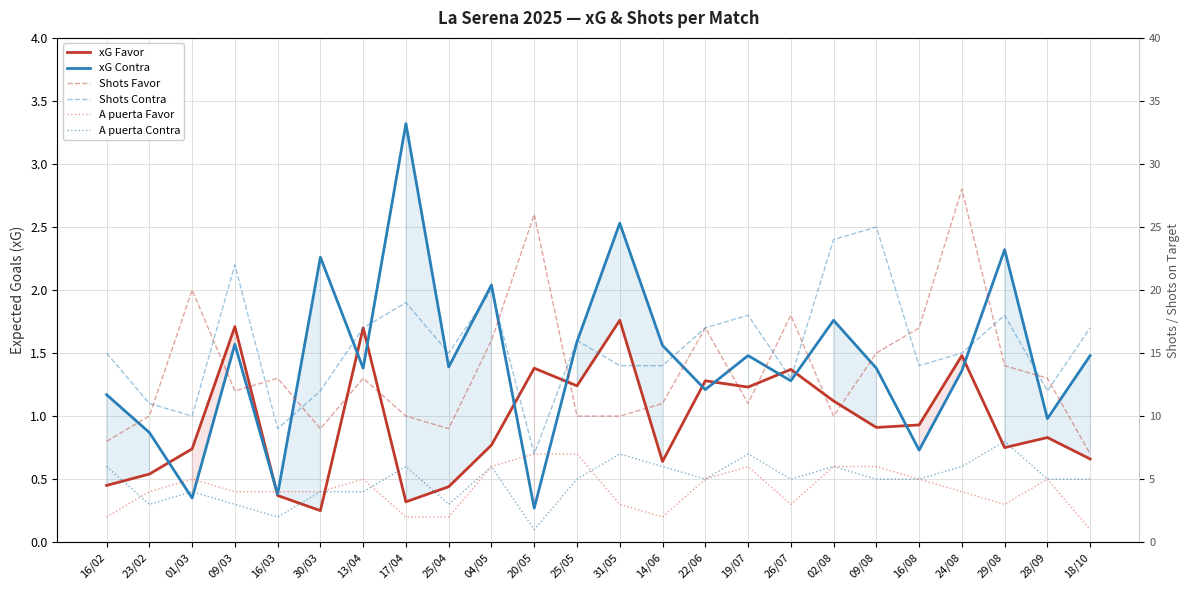

Reading left to right, transcribe all the data shown in this chart.

xG Favor: 0.5	0.5	0.7	1.7	0.4	0.2	1.7	0.3	0.4	0.8	1.4	1.2	1.8	0.6	1.3	1.2	1.4	1.1	0.9	0.9	1.5	0.8	0.8	0.7
xG Contra: 1.2	0.9	0.3	1.6	0.4	2.3	1.4	3.3	1.4	2.0	0.3	1.6	2.5	1.6	1.2	1.5	1.3	1.8	1.4	0.7	1.4	2.3	1.0	1.5
Shots Favor: 8.0	10.0	20.0	12.0	13.0	9.0	13.0	10.0	9.0	16.0	26.0	10.0	10.0	11.0	17.0	11.0	18.0	10.0	15.0	17.0	28.0	14.0	13.0	7.0
Shots Contra: 15.0	11.0	10.0	22.0	9.0	12.0	17.0	19.0	15.0	20.0	7.0	16.0	14.0	14.0	17.0	18.0	13.0	24.0	25.0	14.0	15.0	18.0	12.0	17.0
A puerta Favor: 2.0	4.0	5.0	4.0	4.0	4.0	5.0	2.0	2.0	6.0	7.0	7.0	3.0	2.0	5.0	6.0	3.0	6.0	6.0	5.0	4.0	3.0	5.0	1.0
A puerta Contra: 6.0	3.0	4.0	3.0	2.0	4.0	4.0	6.0	3.0	6.0	1.0	5.0	7.0	6.0	5.0	7.0	5.0	6.0	5.0	5.0	6.0	8.0	5.0	5.0